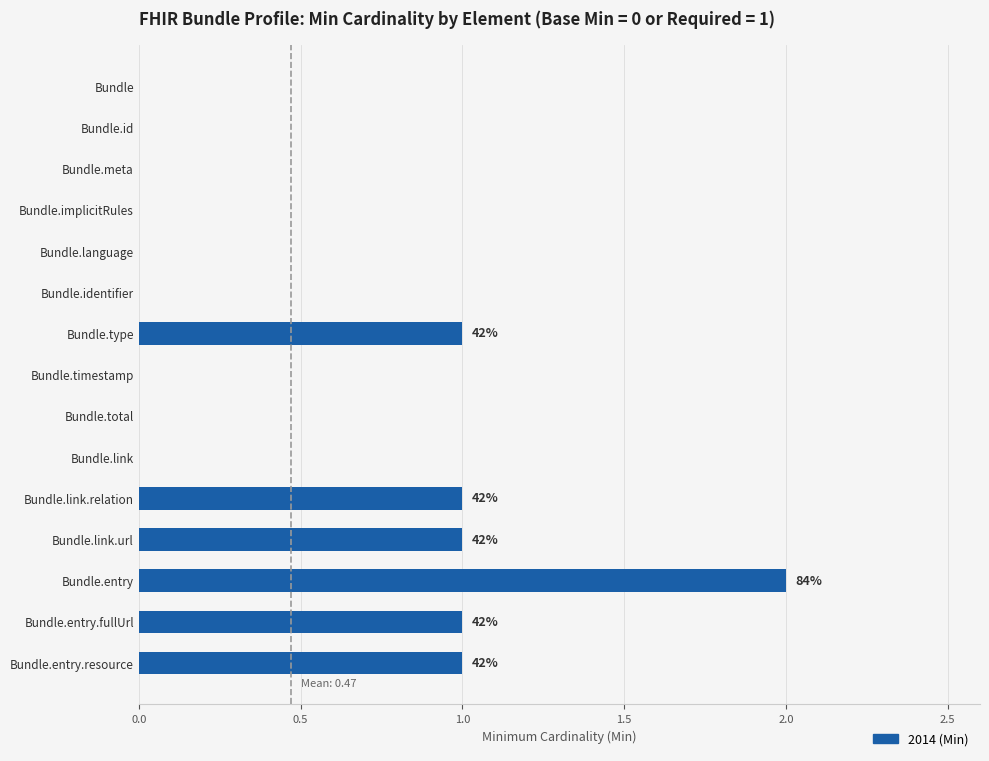

True or false: the data shows 1 at Bundle.link.url.

True